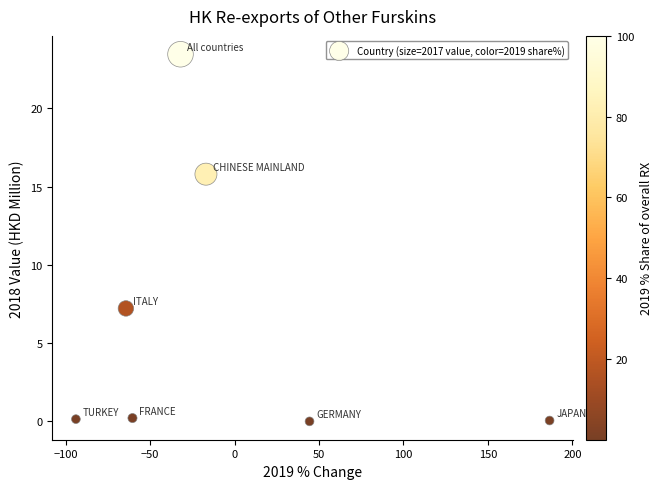

What is the average X value?

-5.2